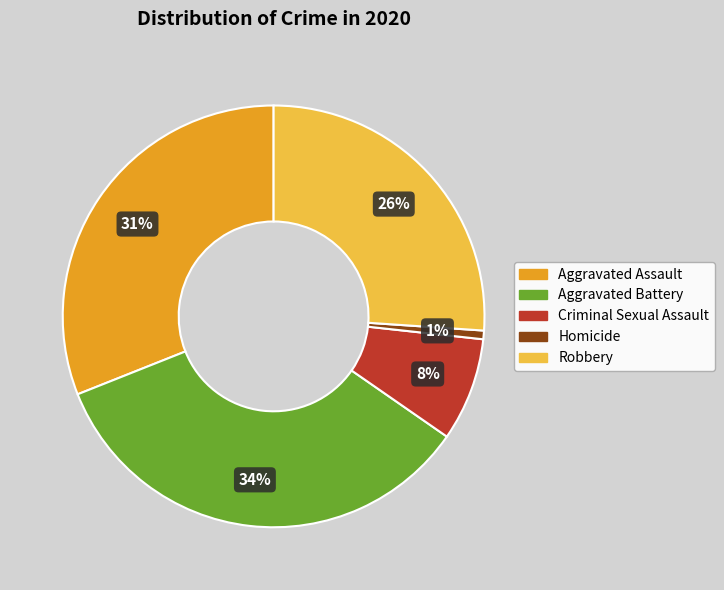

Which category has the smallest portion of the pie?

Homicide